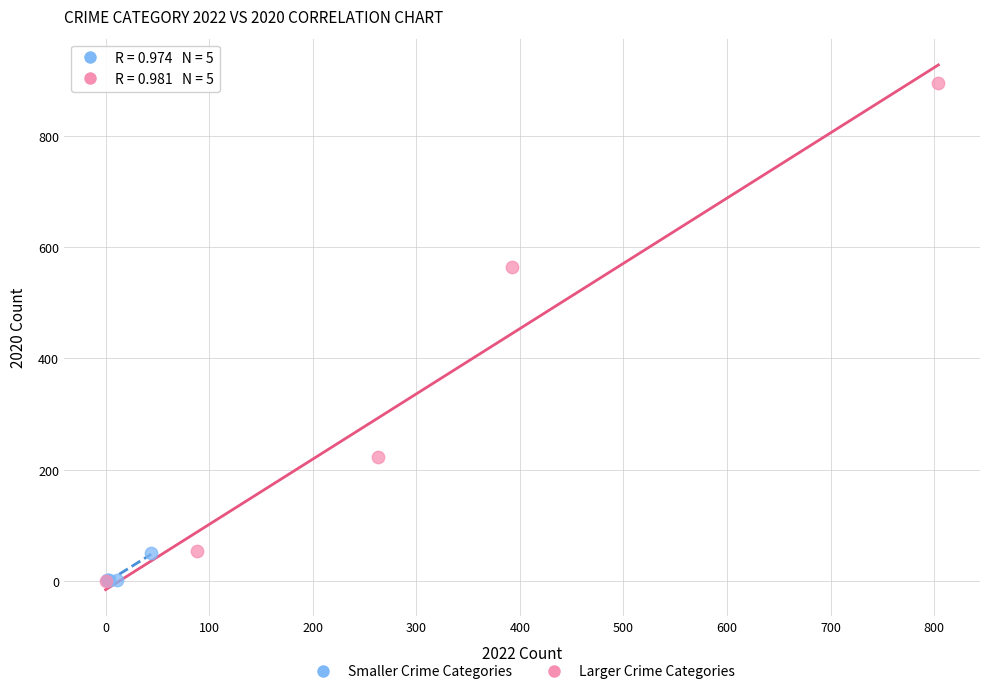

Which series contains the highest Y value?

Larger Crime Categories